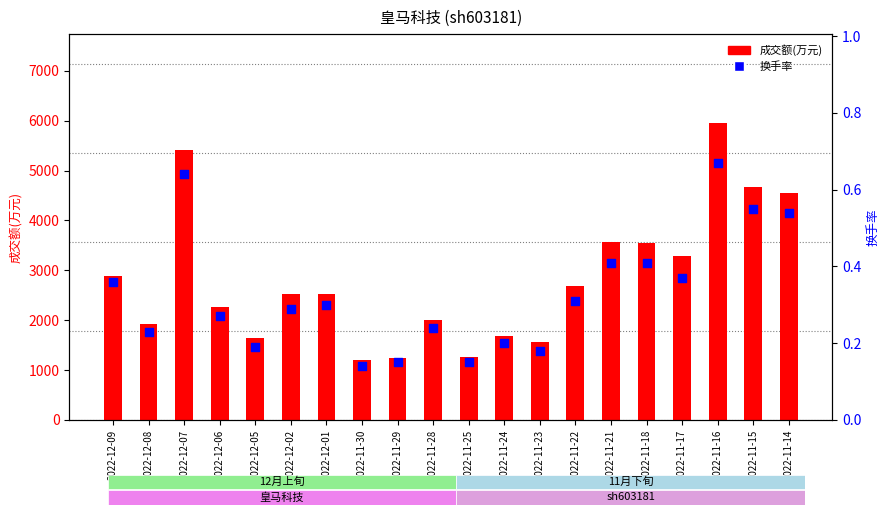

What is the total value across all series at 2022-11-17?

3287.4